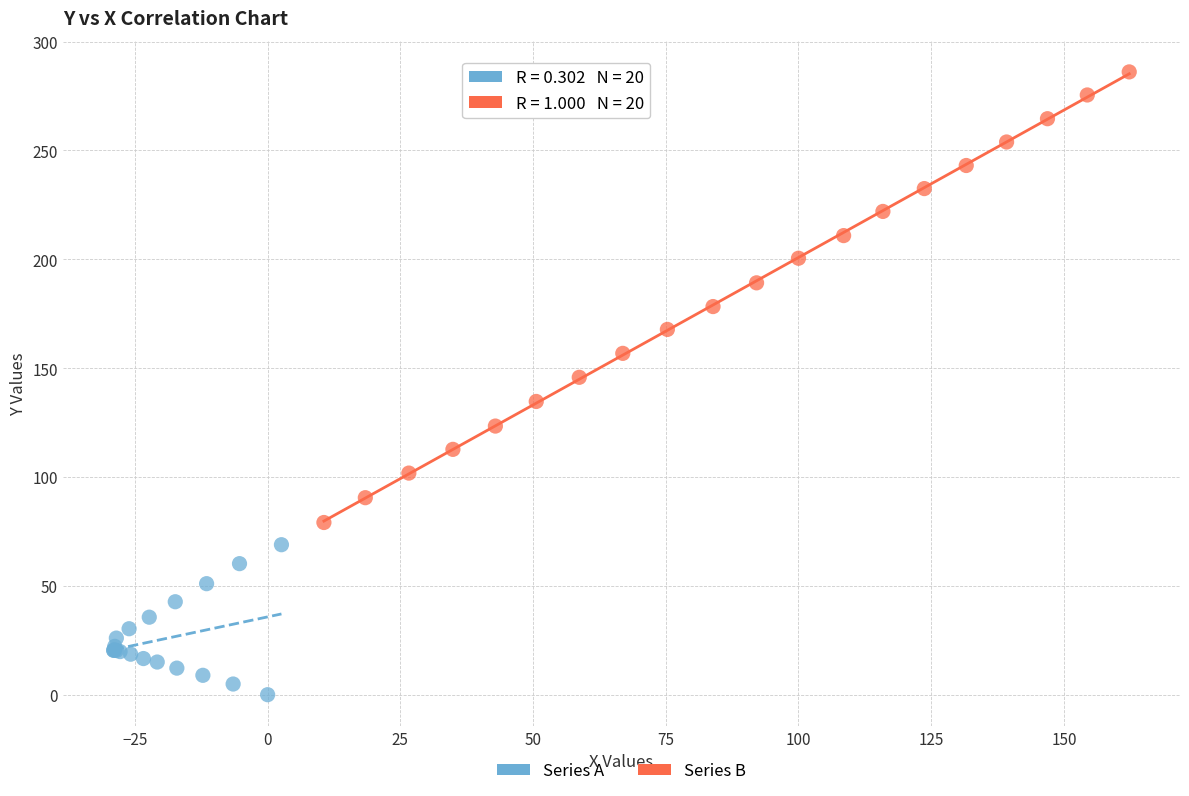

Which series has the largest Y range (max minus min)?

Series B